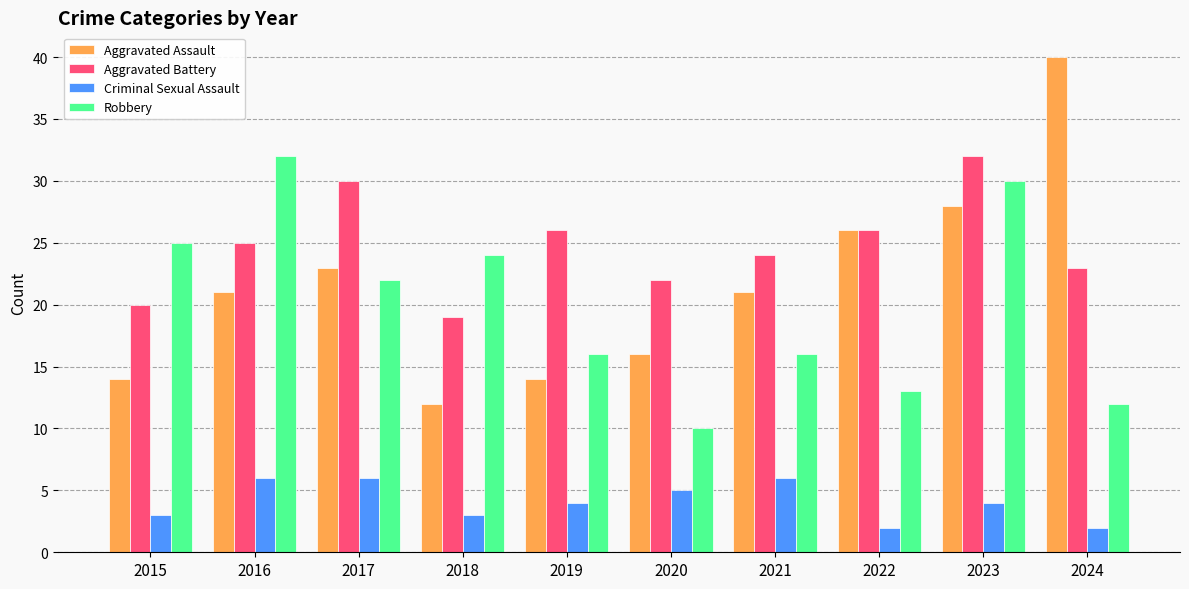

At 2023, list the series in order from largest to smallest.

Aggravated Battery, Robbery, Aggravated Assault, Criminal Sexual Assault